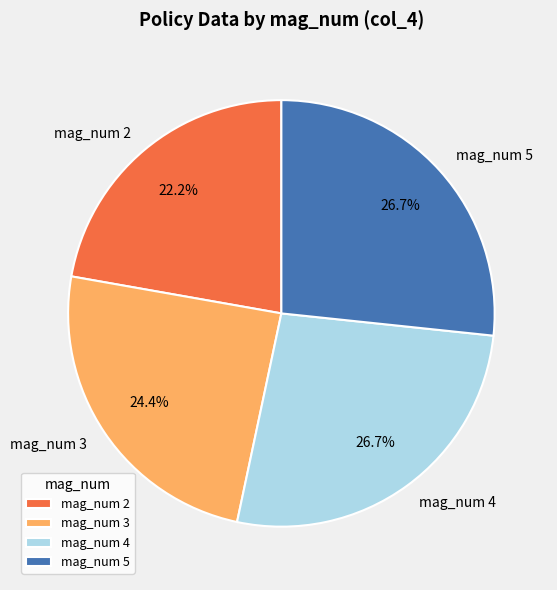

How much of the chart is everything except mag_num 2?

77.8%